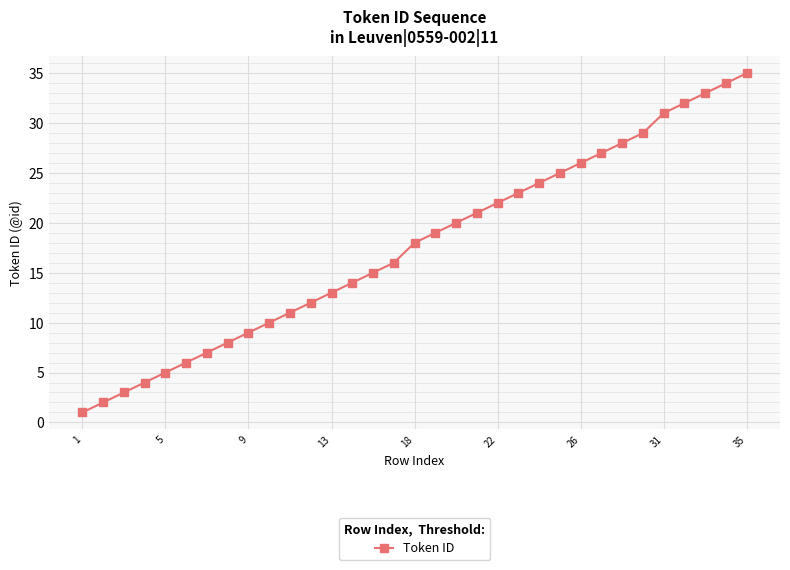

What is the maximum value shown in the chart?

35